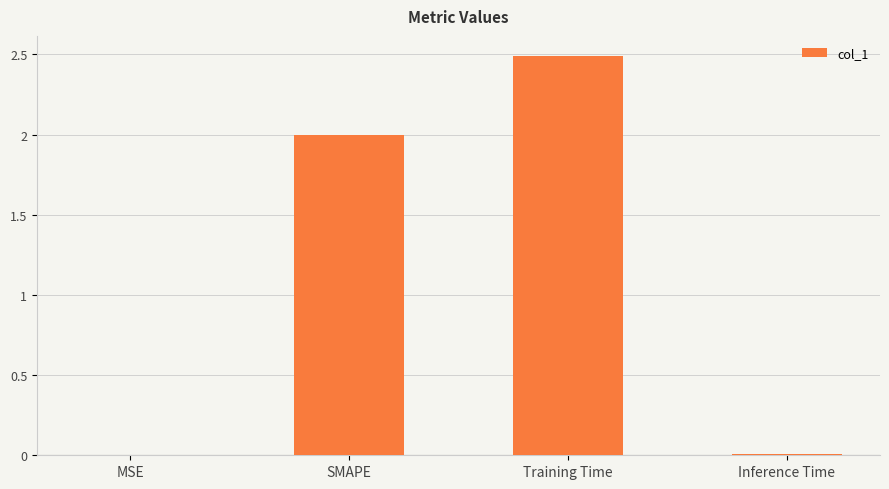

The value at Training Time is 0.7. True or false?

False